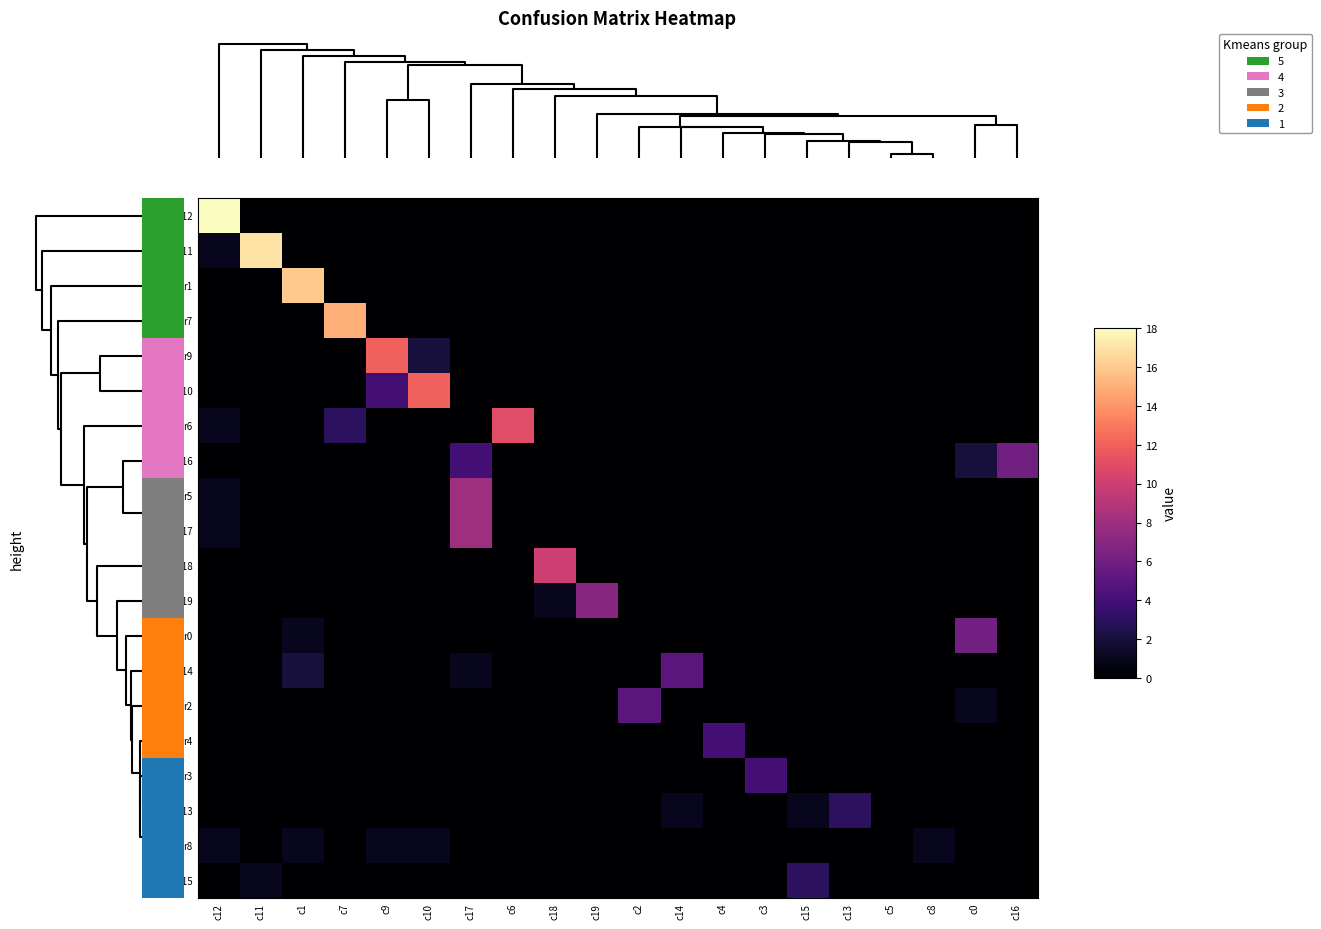

How many data points in r9 are above 0?

2